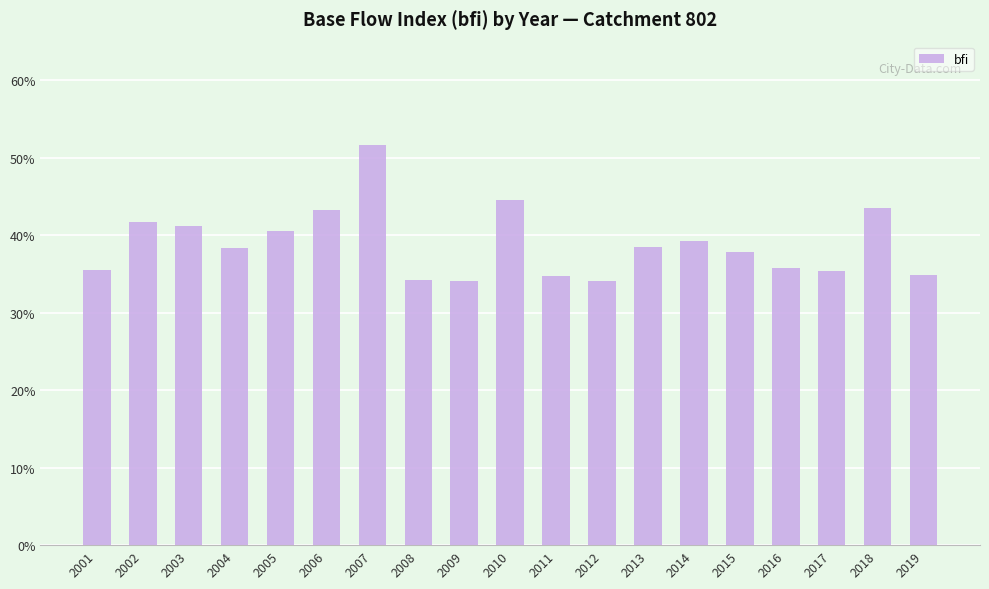

What is the approximate value at 2002?

0.4